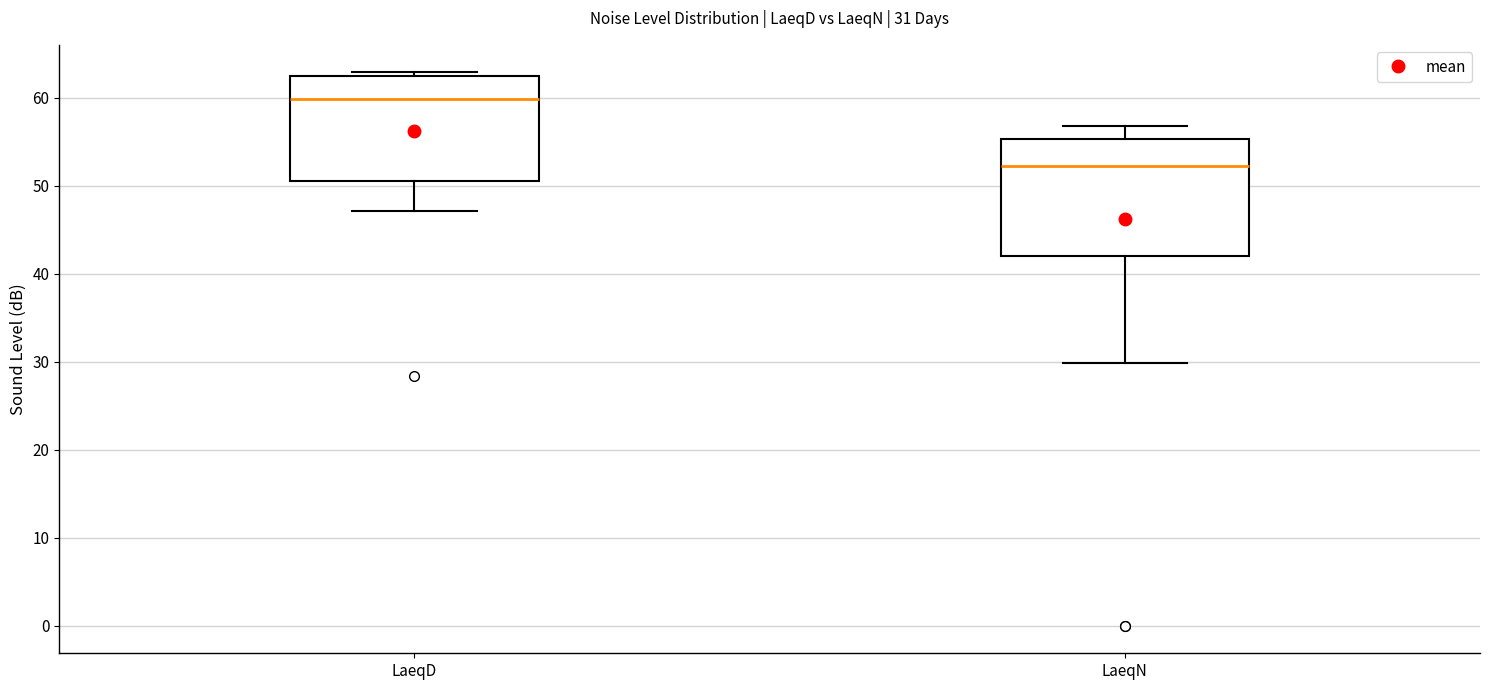

Which box is the tallest, from its lower edge to its upper edge?

LaeqN